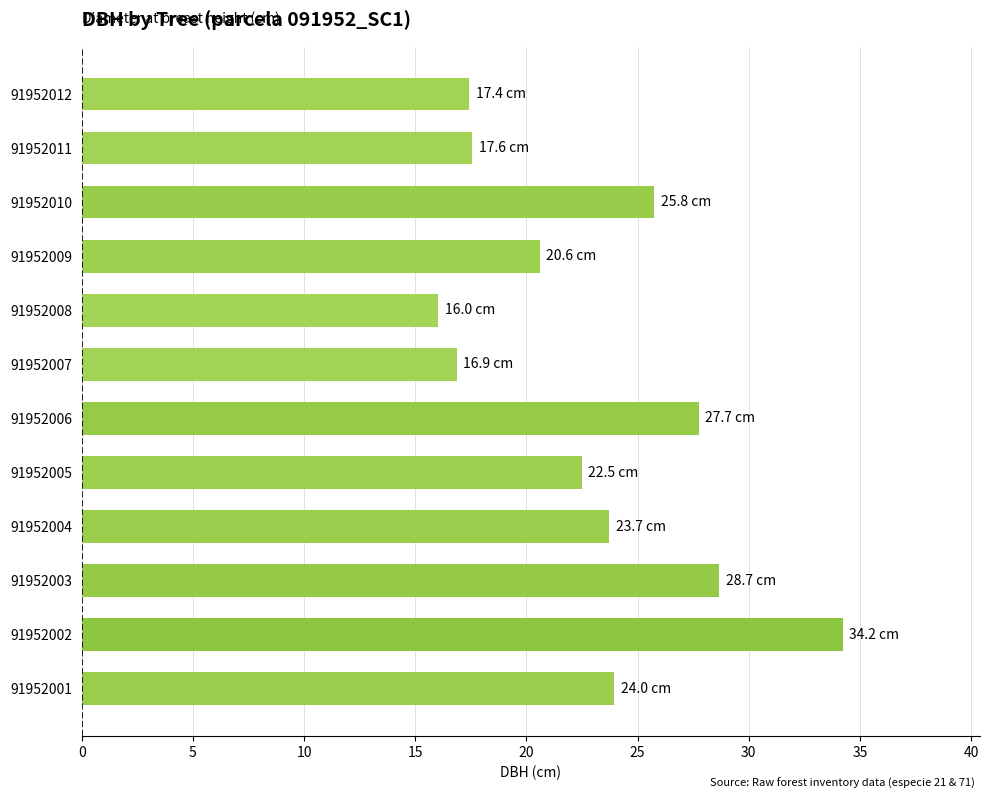

Read the value at 91952009.

20.6